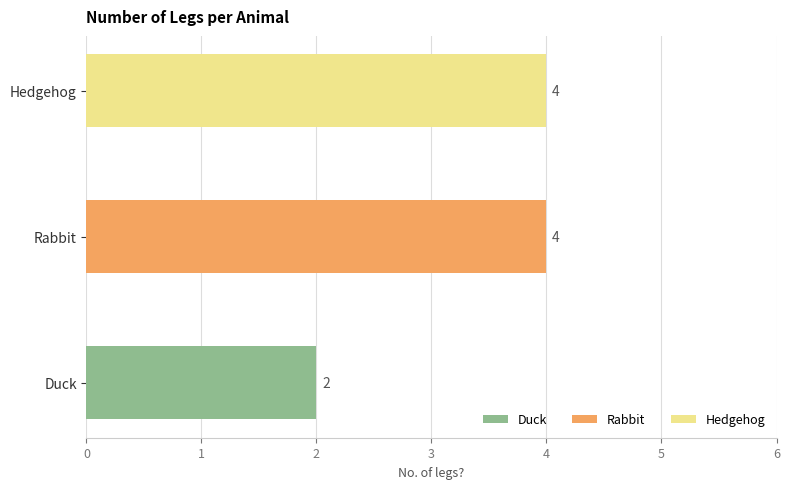

Does the chart contain any negative values?

No